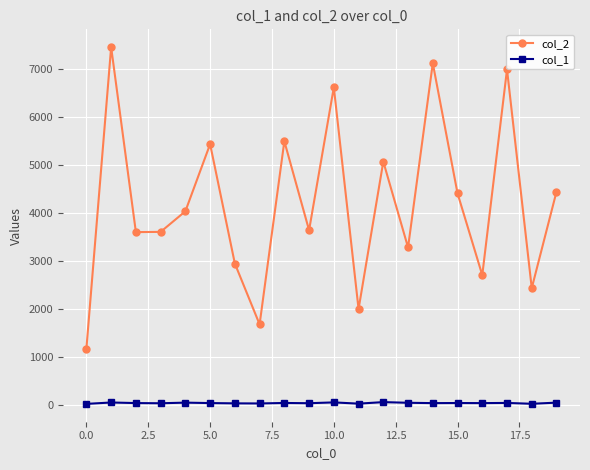

List the series in order of their overall mean, lowest first.

col_1, col_2